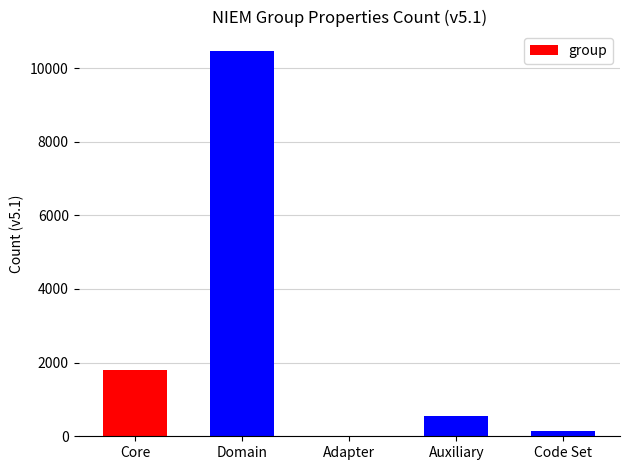

Where is the data nearest to the value 5240?

Core